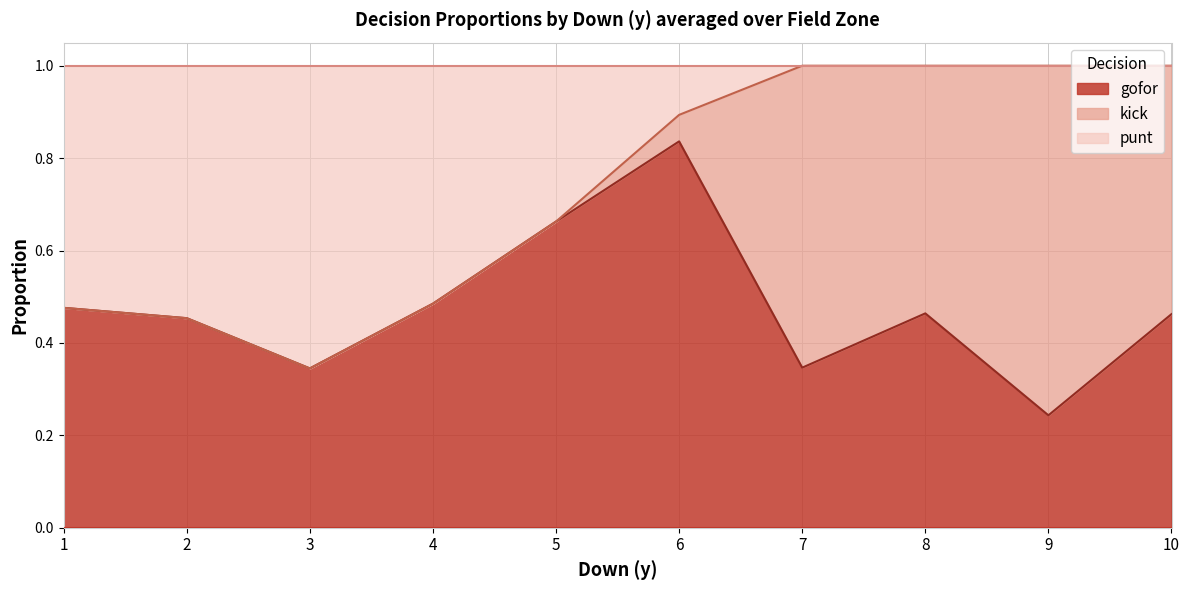

True or false: punt and kick intersect in this chart.

True